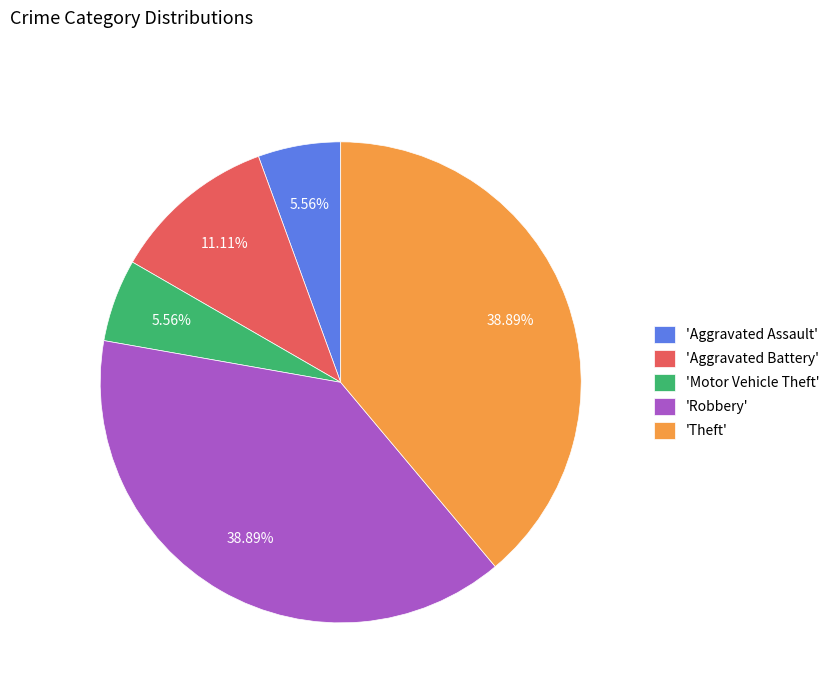

Is 'Motor Vehicle Theft' the majority of the pie?

No